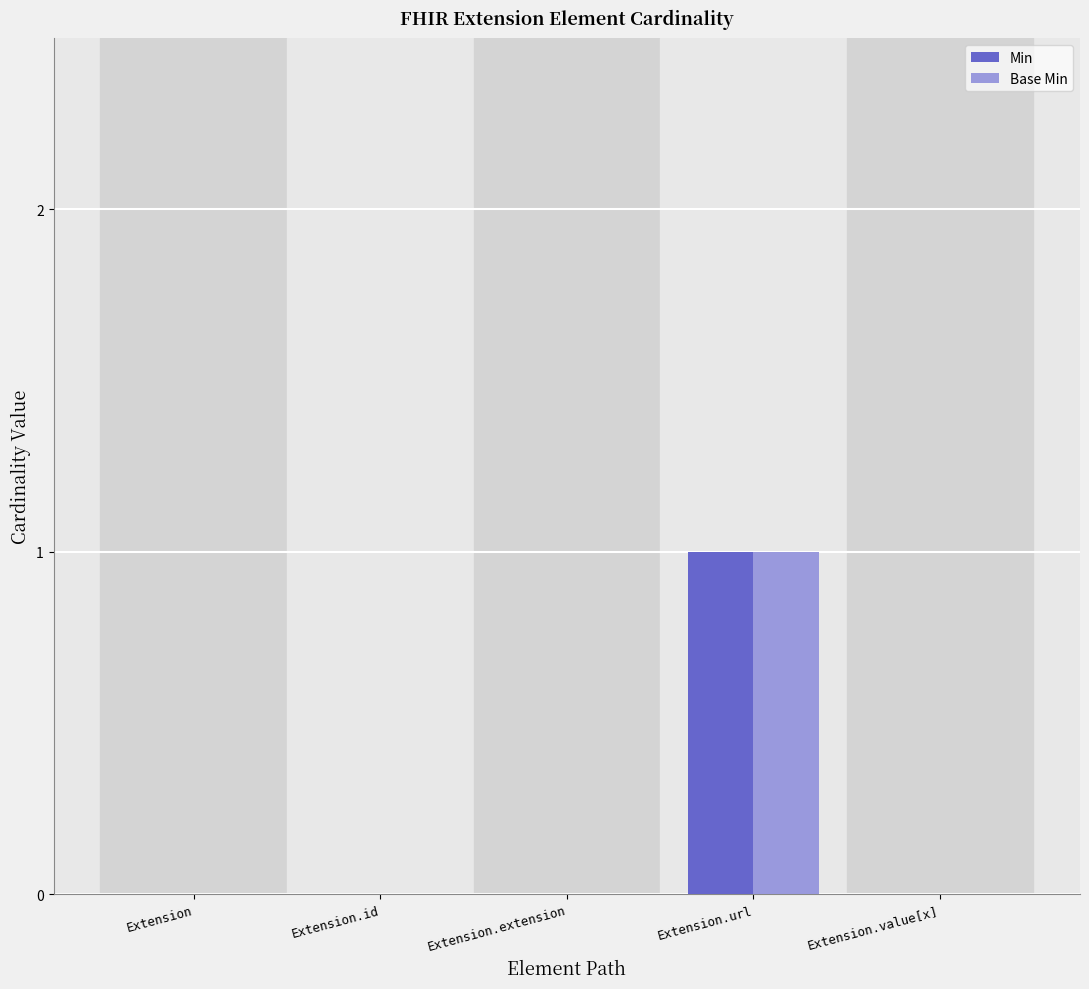

Reading right to left, what are all the values shown in this chart?

Min: 0	1	0	0	0
Base Min: 0	1	0	0	0